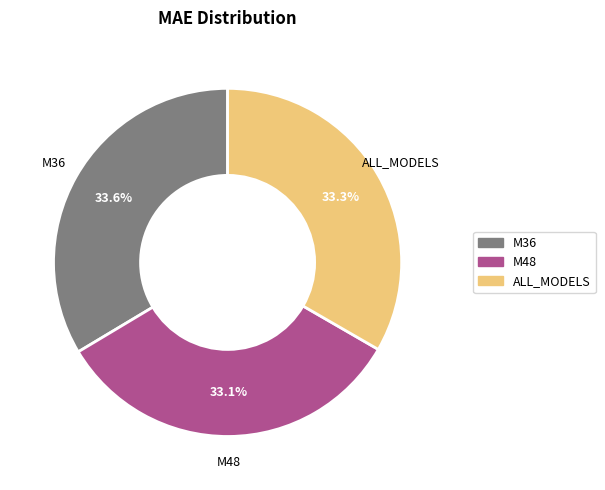

Does M36 represent more than half of the total?

No